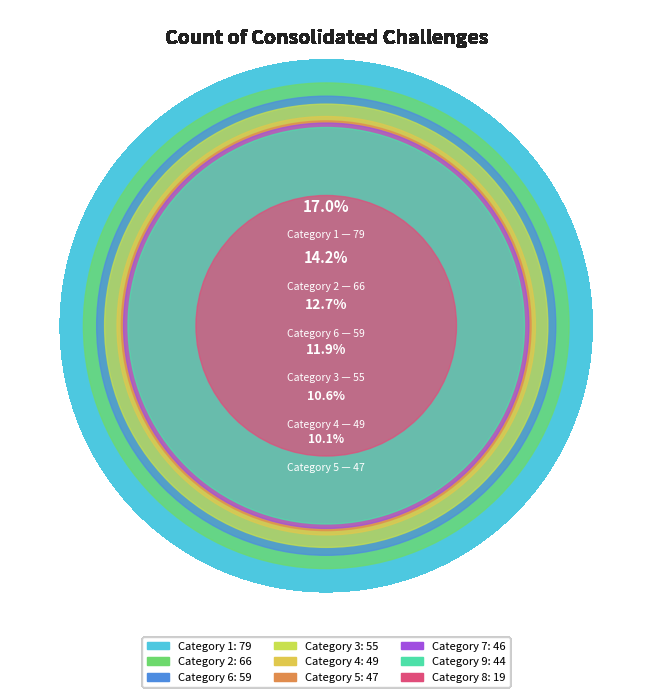

Count the number of slices in the pie.

9